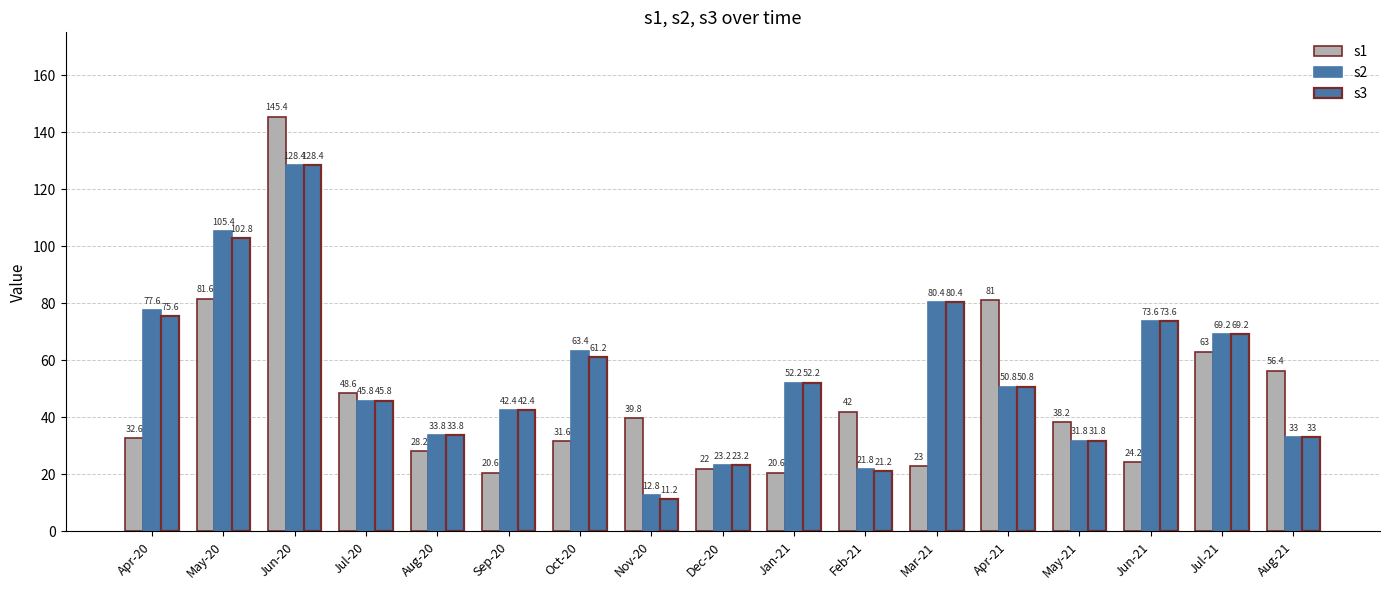

Reading right to left, extract all data points from this chart.

s1: Aug-21=56.4	Jul-21=63.0	Jun-21=24.2	May-21=38.2	Apr-21=81.0	Mar-21=23.0	Feb-21=42.0	Jan-21=20.6	Dec-20=22.0	Nov-20=39.8	Oct-20=31.6	Sep-20=20.6	Aug-20=28.2	Jul-20=48.6	Jun-20=145.4	May-20=81.6	Apr-20=32.6
s2: Aug-21=33.0	Jul-21=69.2	Jun-21=73.6	May-21=31.8	Apr-21=50.8	Mar-21=80.4	Feb-21=21.8	Jan-21=52.2	Dec-20=23.2	Nov-20=12.8	Oct-20=63.4	Sep-20=42.4	Aug-20=33.8	Jul-20=45.8	Jun-20=128.4	May-20=105.4	Apr-20=77.6
s3: Aug-21=33.0	Jul-21=69.2	Jun-21=73.6	May-21=31.8	Apr-21=50.8	Mar-21=80.4	Feb-21=21.2	Jan-21=52.2	Dec-20=23.2	Nov-20=11.2	Oct-20=61.2	Sep-20=42.4	Aug-20=33.8	Jul-20=45.8	Jun-20=128.4	May-20=102.8	Apr-20=75.6